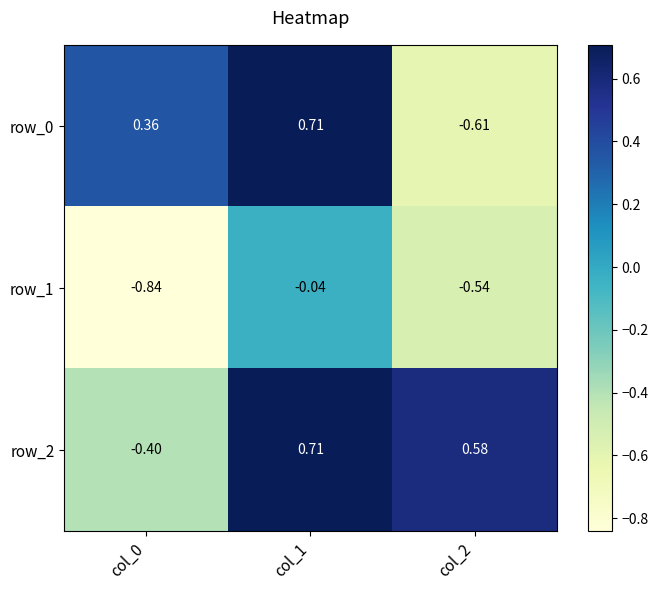

Is the value of row_1 at col_1 greater than the value of row_2 at col_0?

Yes